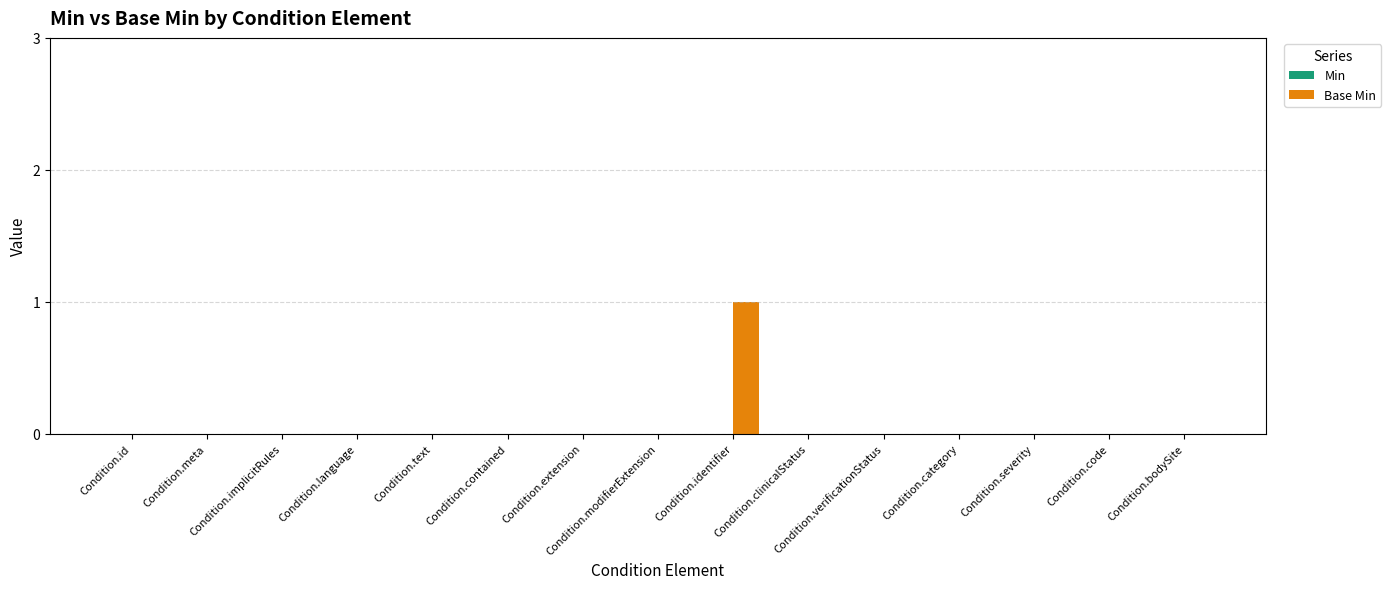

Which label corresponds to the largest value in the chart?

Condition.identifier